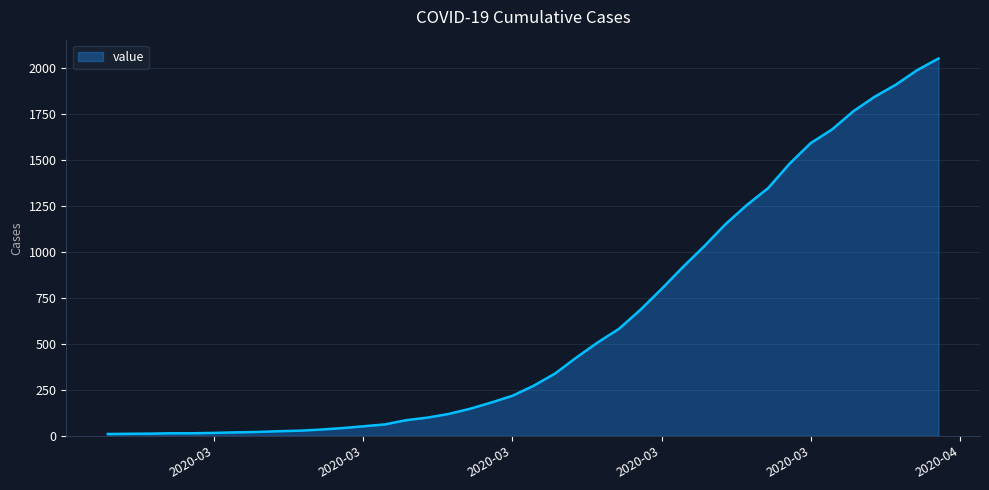

Count the number of data series in this chart.

1